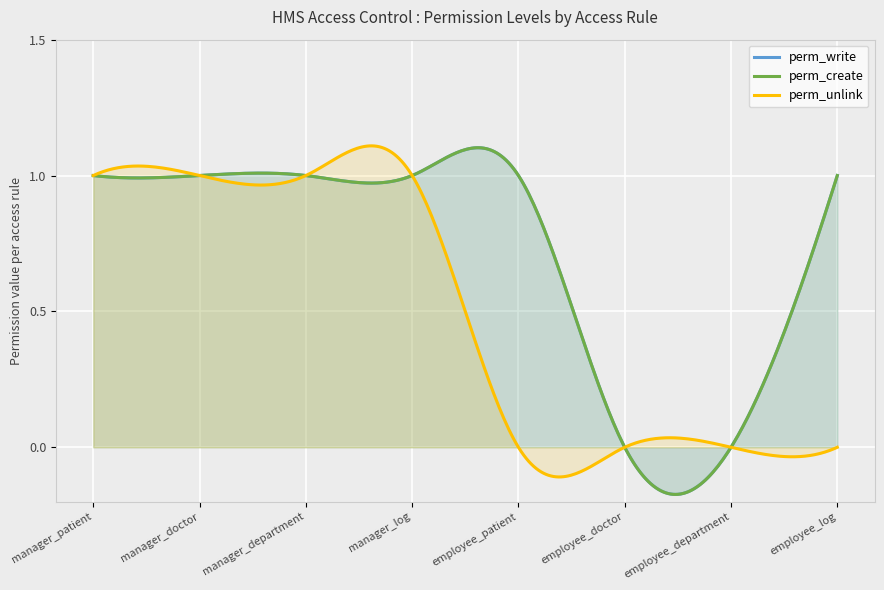

How many data points in perm_write are less than 1?

2